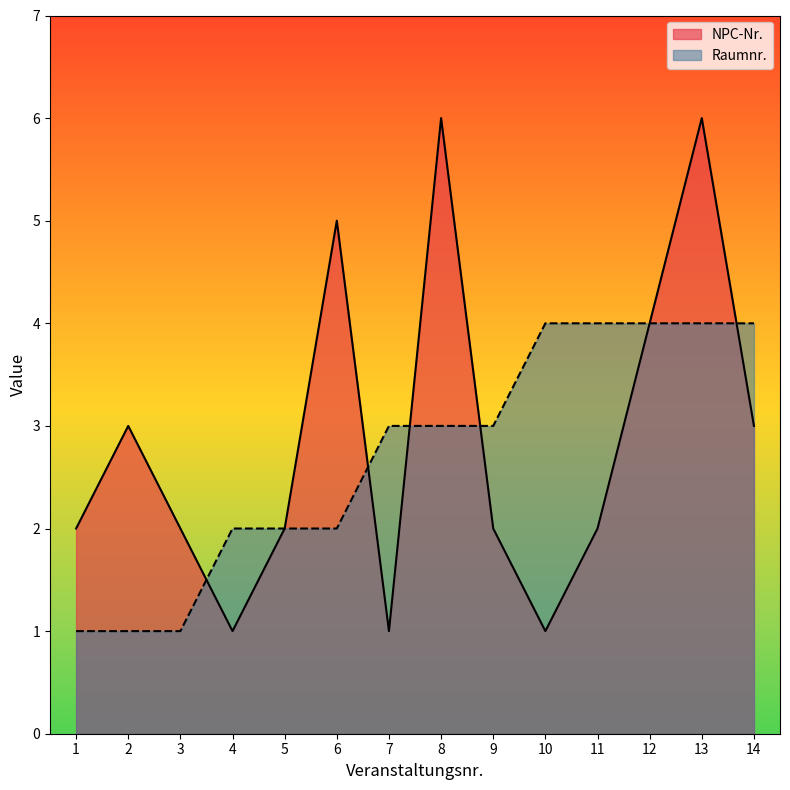

True or false: Raumnr. and NPC-Nr. intersect in this chart.

True